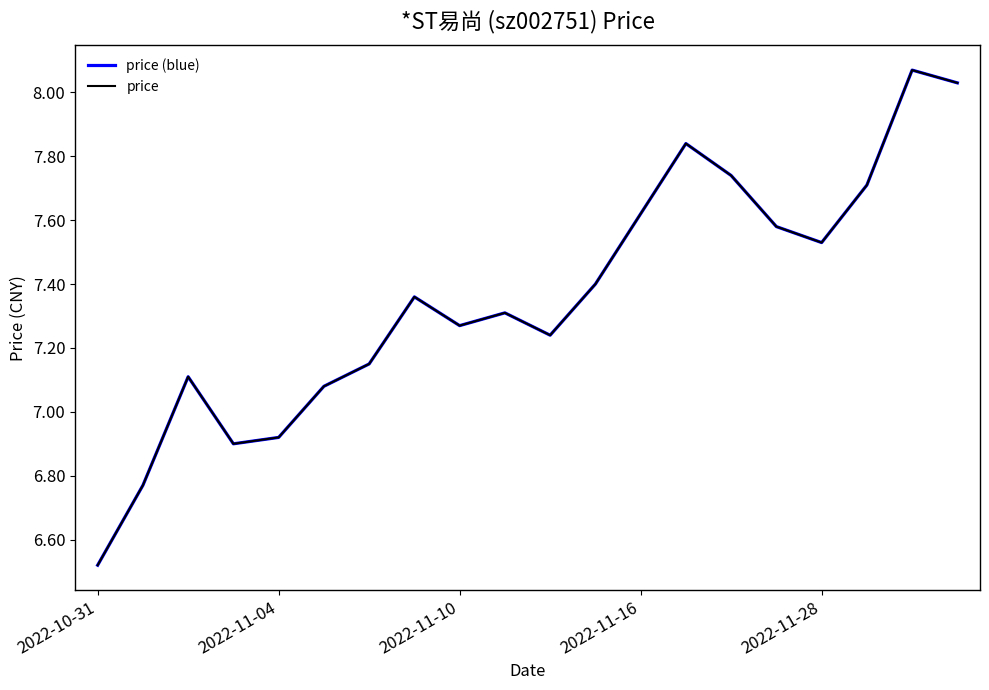

Does the chart display data point markers on the line(s)?

No